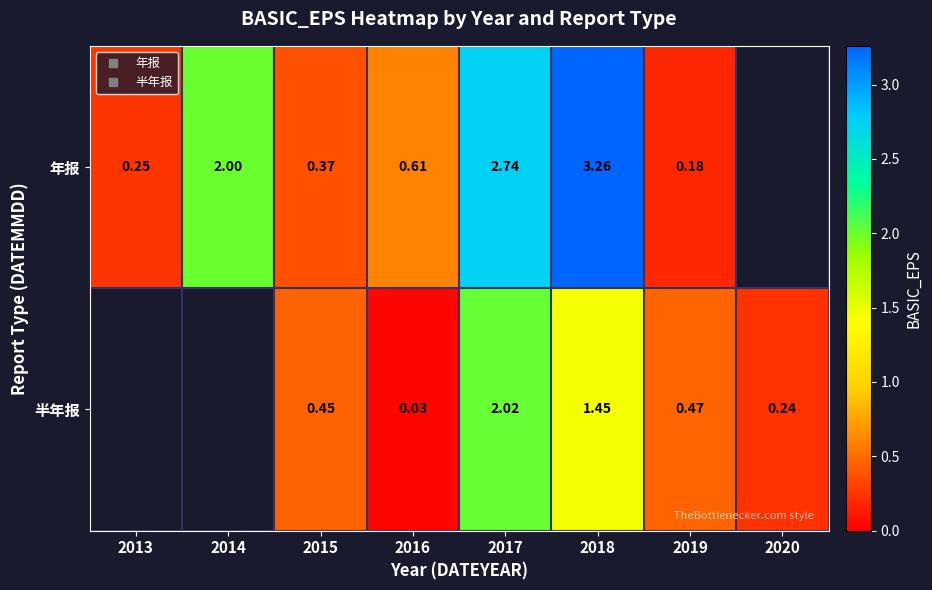

Where does the 年报 series first go above 2?

2017